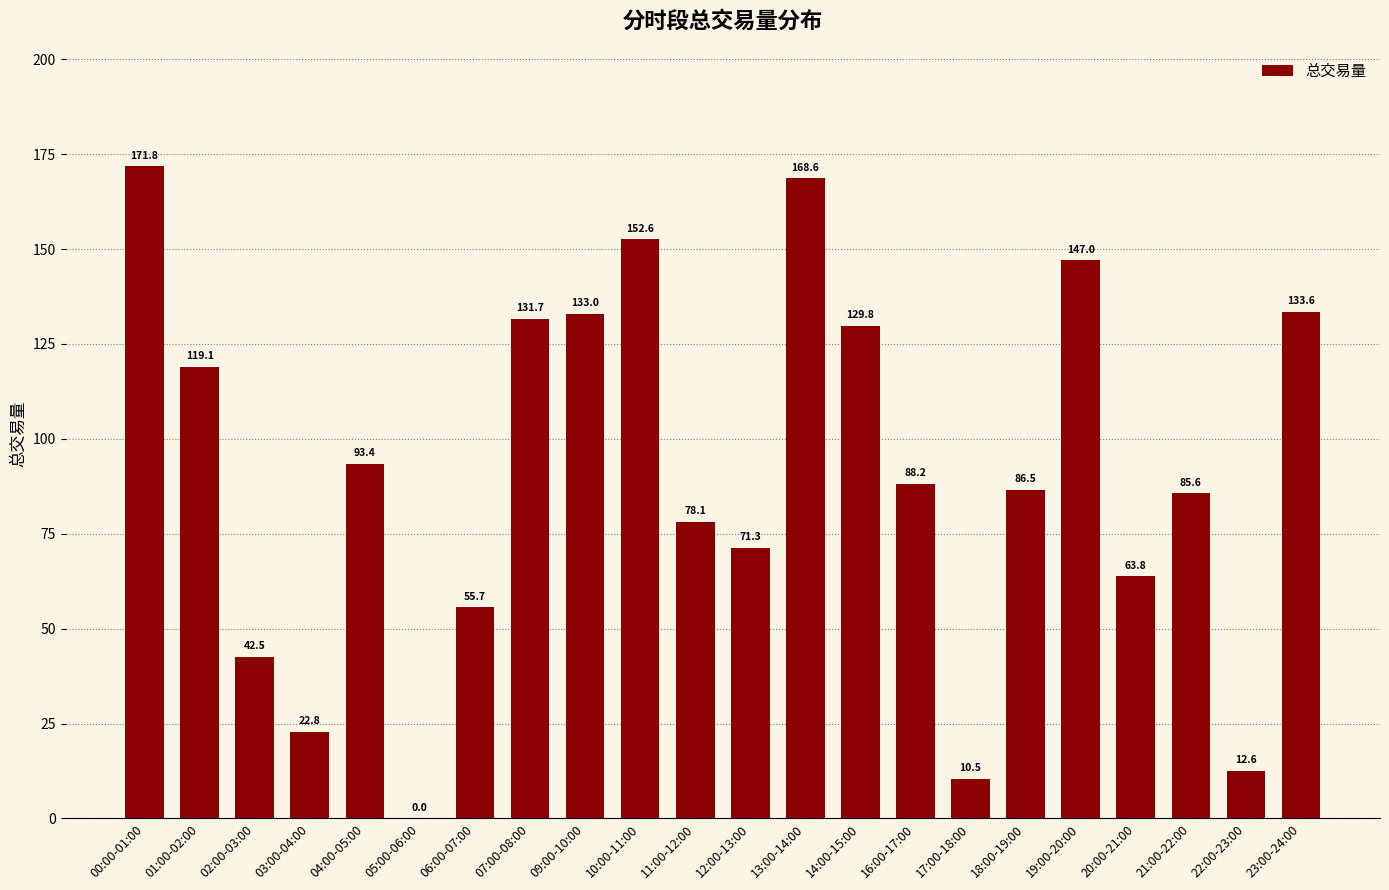

What is the sum of all values?

1998.2